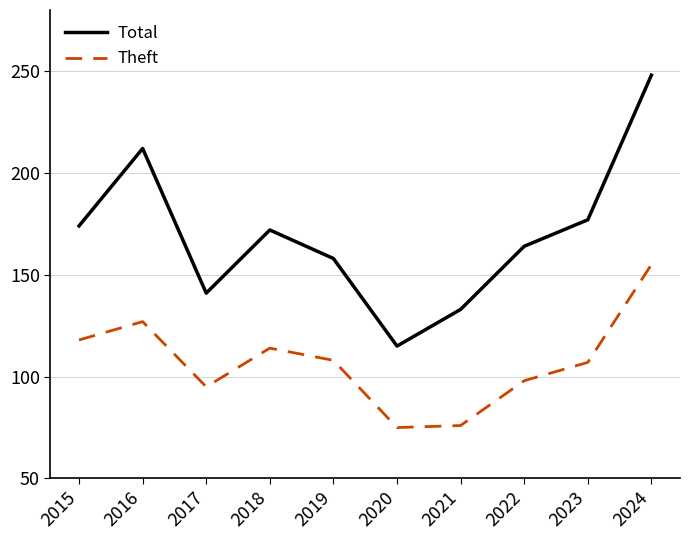

What is the difference between the second highest and second lowest values in the Total series?

79